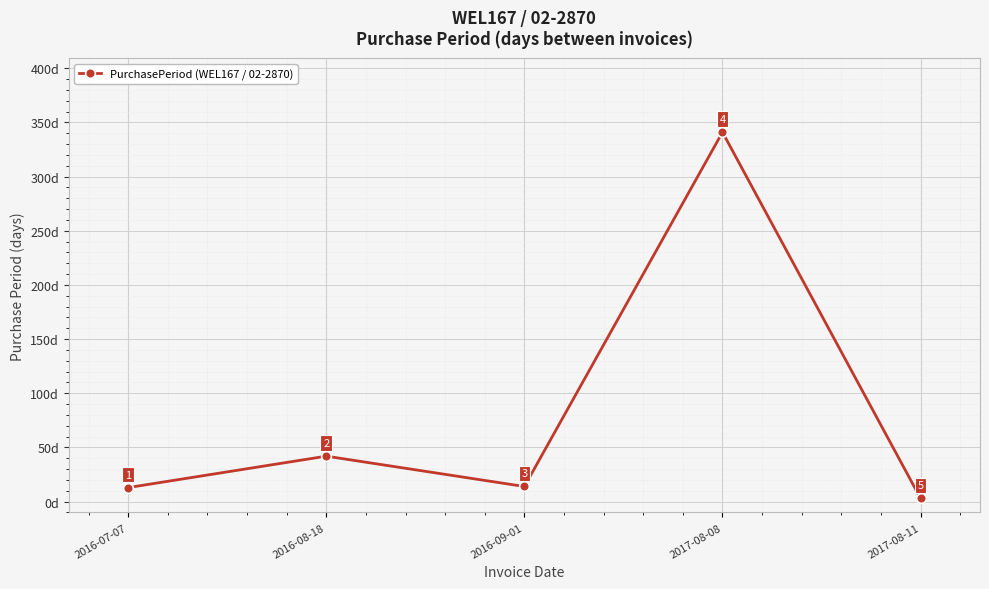

Reading left to right, transcribe all the data shown in this chart.

13	42	14	341	3